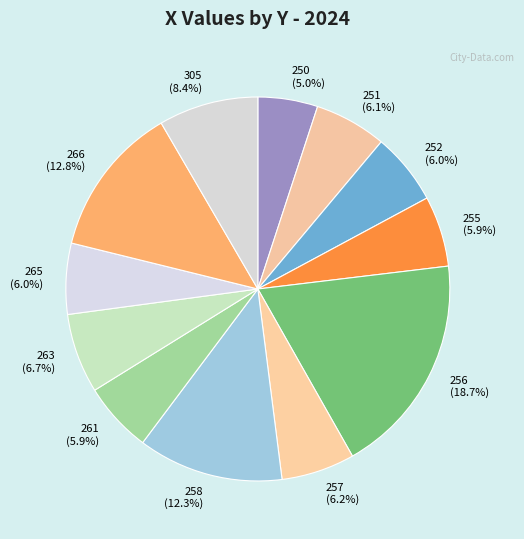

How many segments does this pie chart have?

12